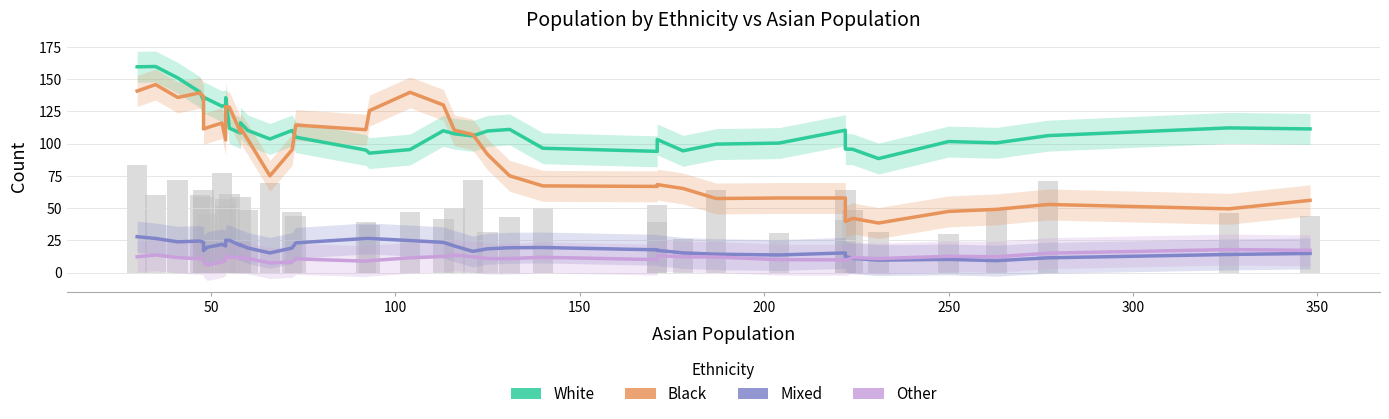

What are all the series names shown in the legend?

White, Black, Mixed, Other